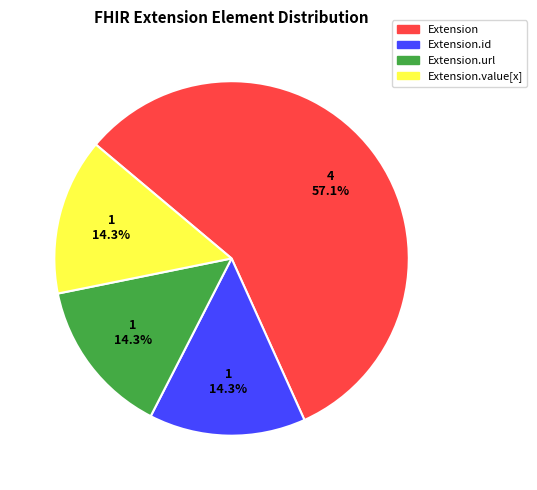

How many segments does this pie chart have?

4